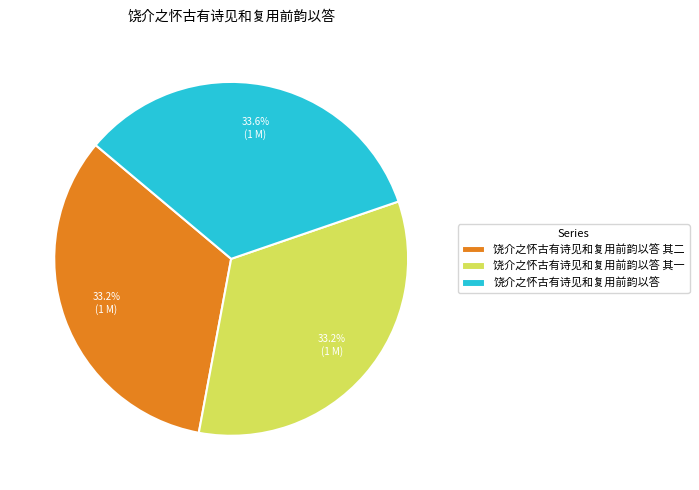

Combined, do 饶介之怀古有诗见和复用前韵以答 其二 and 饶介之怀古有诗见和复用前韵以答 其一 account for over 50%?

Yes